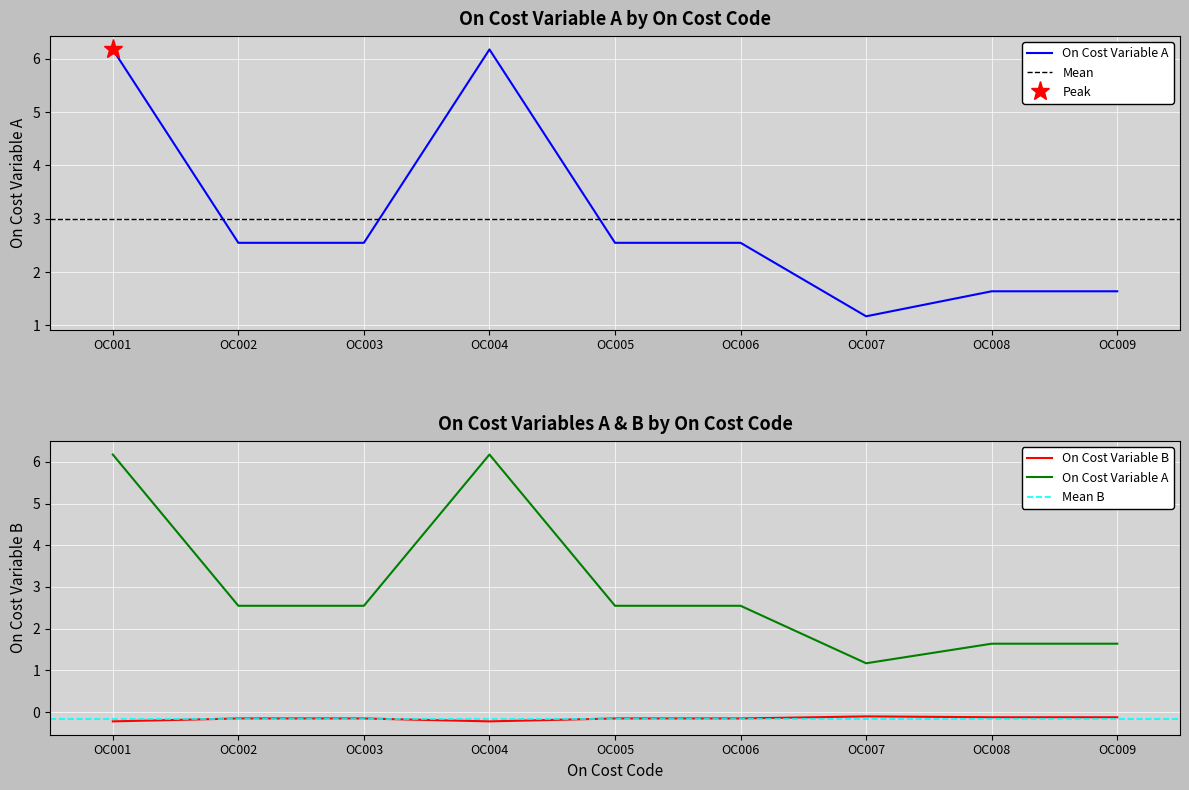

What is the sum of all On Cost Variable B values?

-1.4